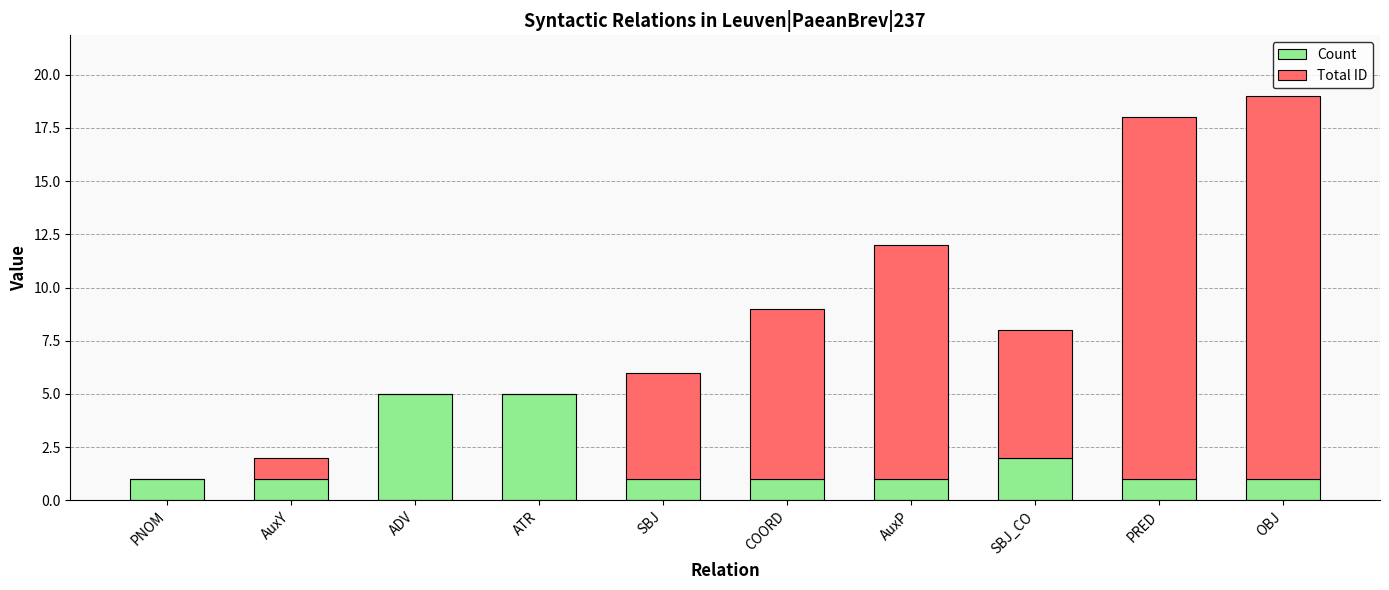

What is the maximum value for Count?

5